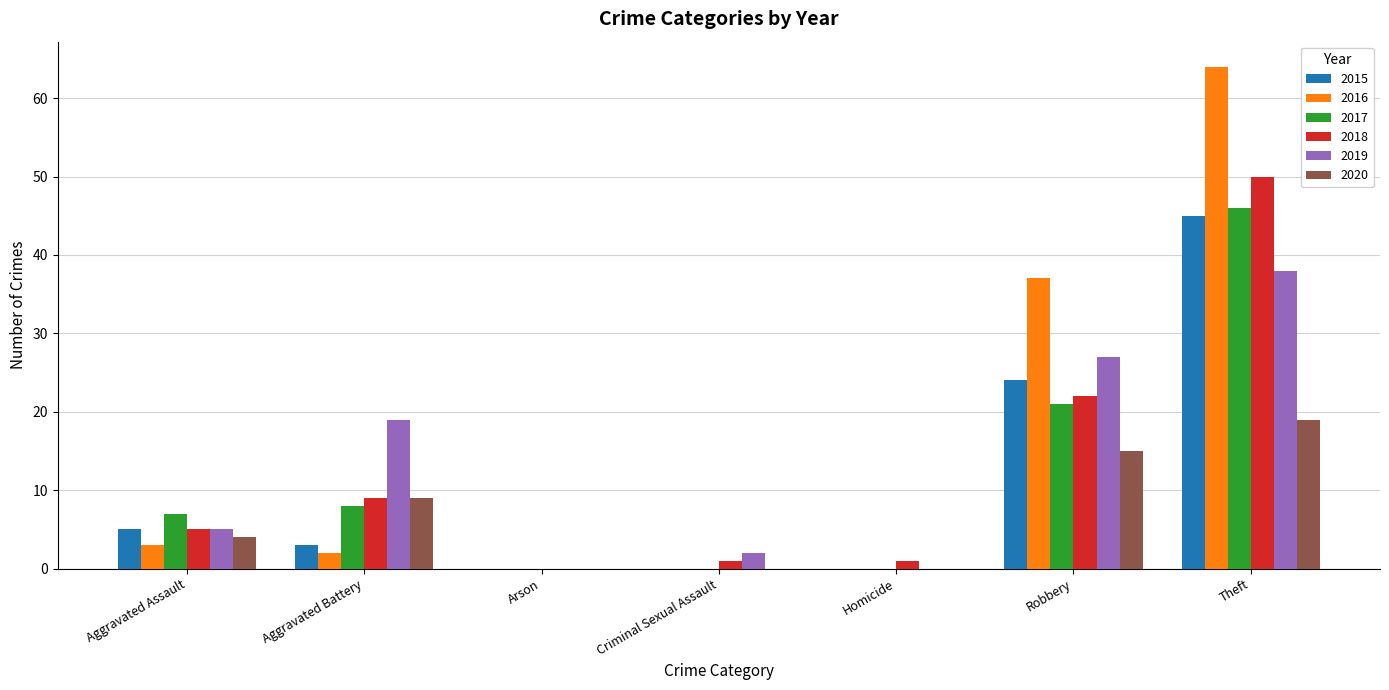

At which category is the sum across all series the highest?

Theft